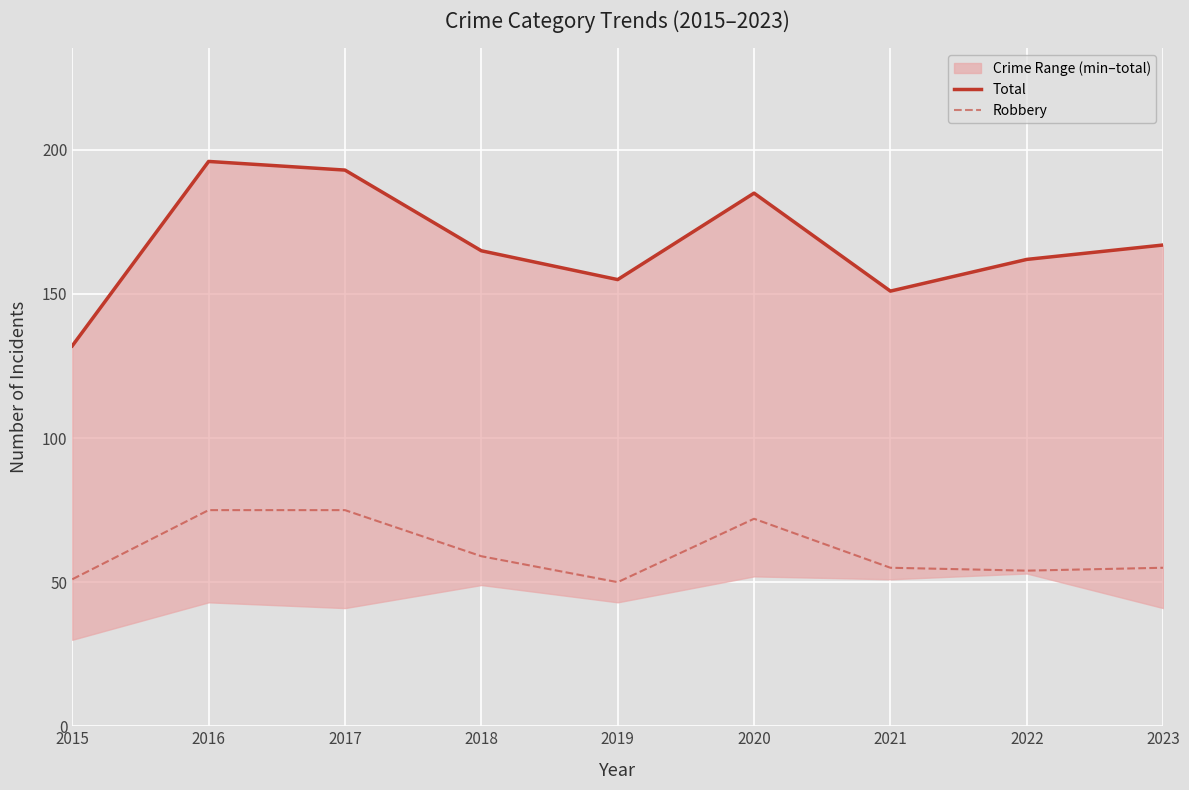

At how many categories does at least one series exceed 85?

9